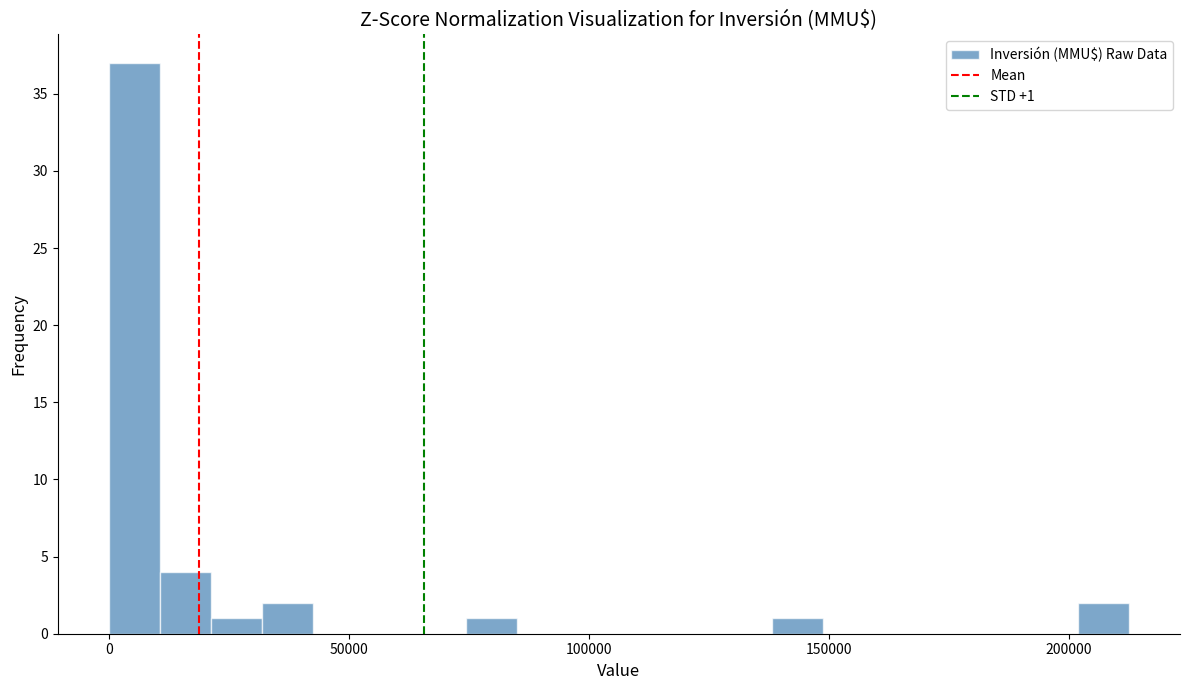

Read against the x-axis, roughly where is the centre of the tallest bar?

5000